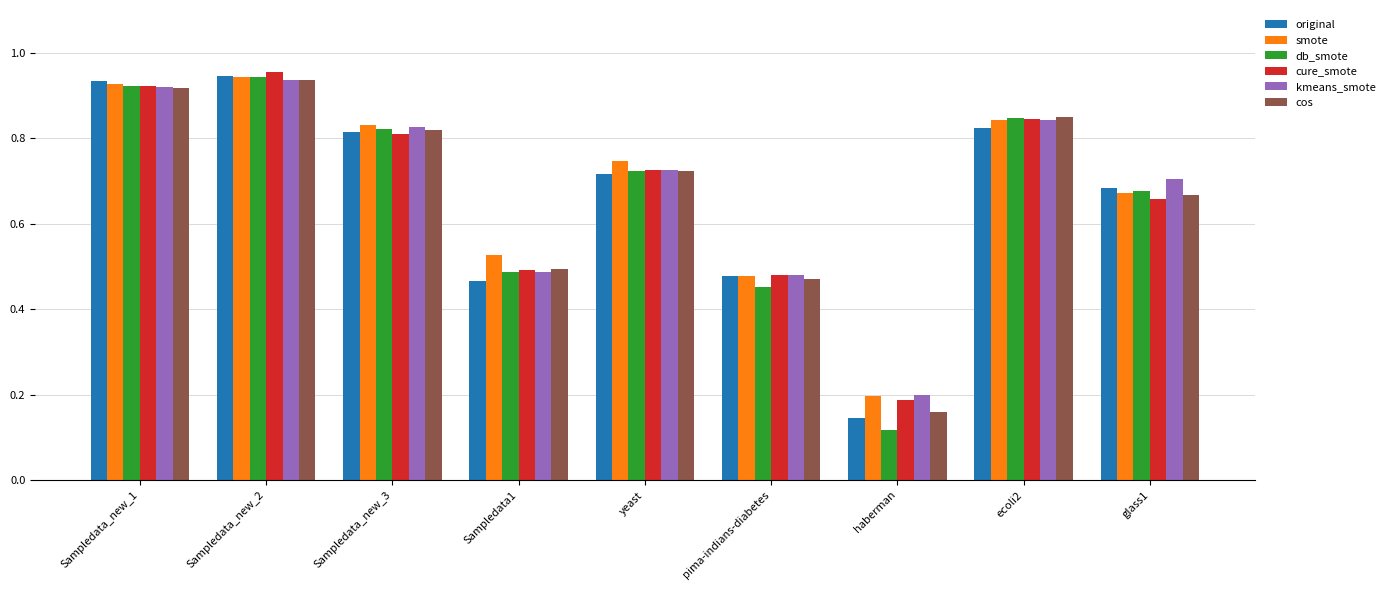

What is the total value across all series at Sampledata_new_3?

4.9